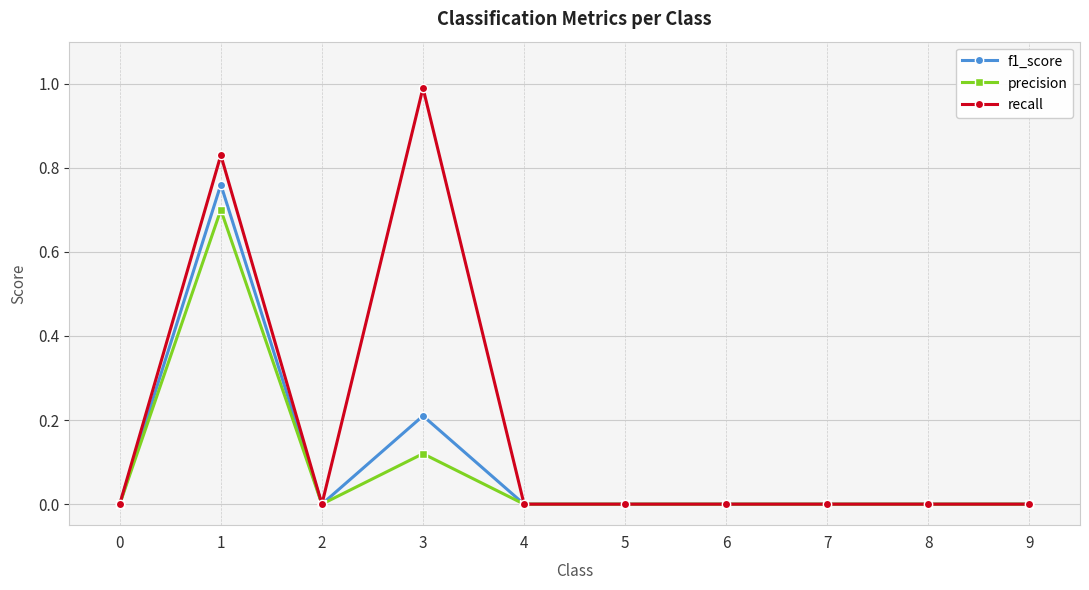

True or false: precision has more than 1 points higher than both neighbors.

True